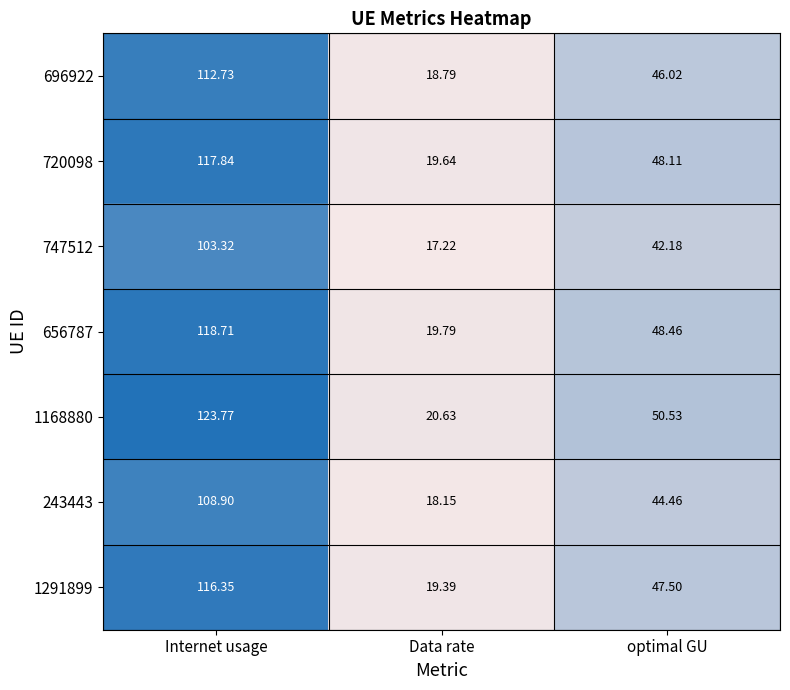

Rank the categories by 696922 value from lowest to highest.

Data rate, optimal GU, Internet usage